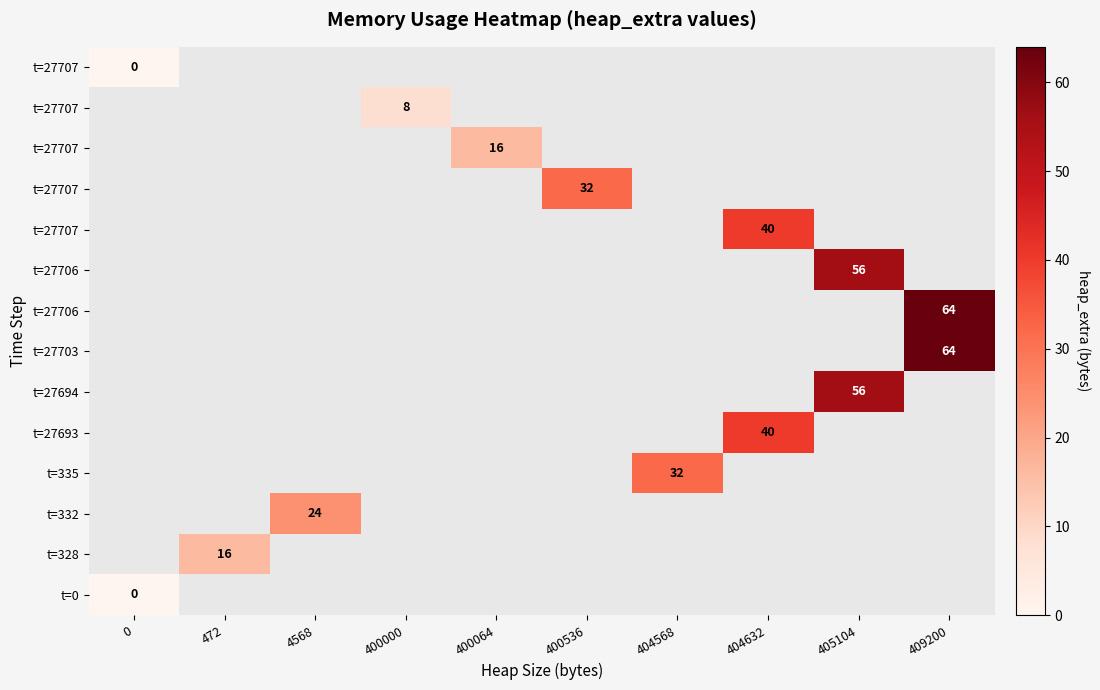

Which category has the highest value across all series?

409200